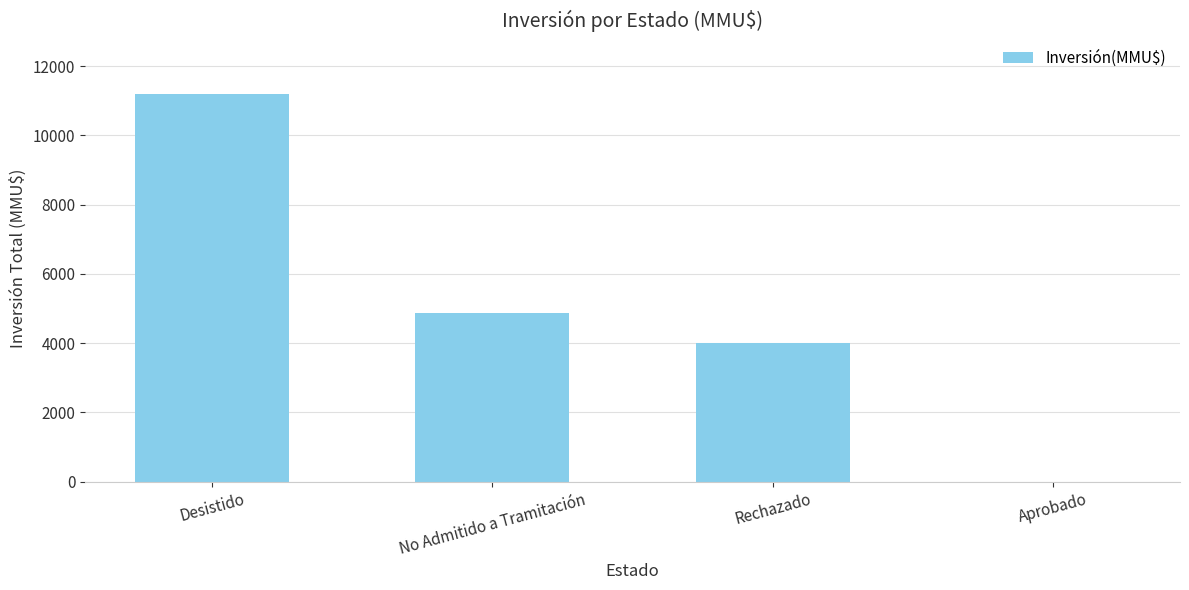

Reading right to left, transcribe all the data shown in this chart.

Aprobado=0	Rechazado=4000	No Admitido a Tramitación=4856	Desistido=11200